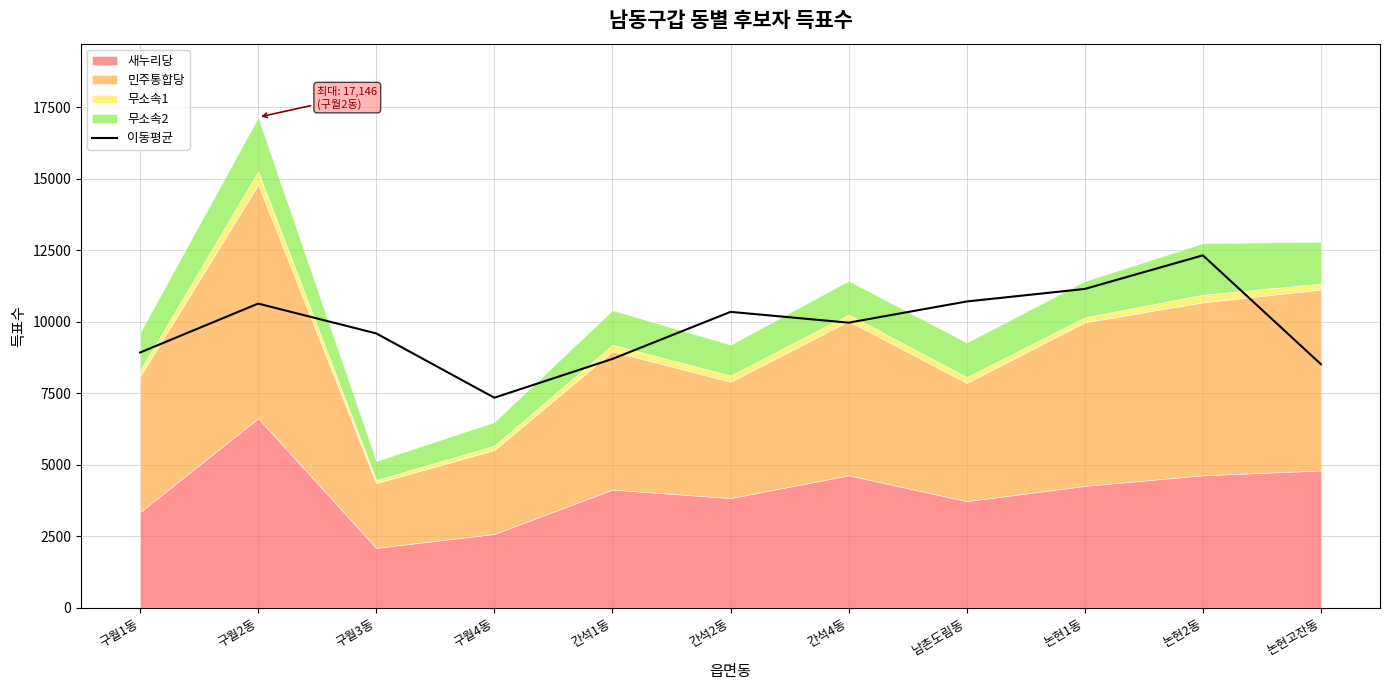

The value of 이동평균 at 논현2동 is 12318.0. True or false?

True